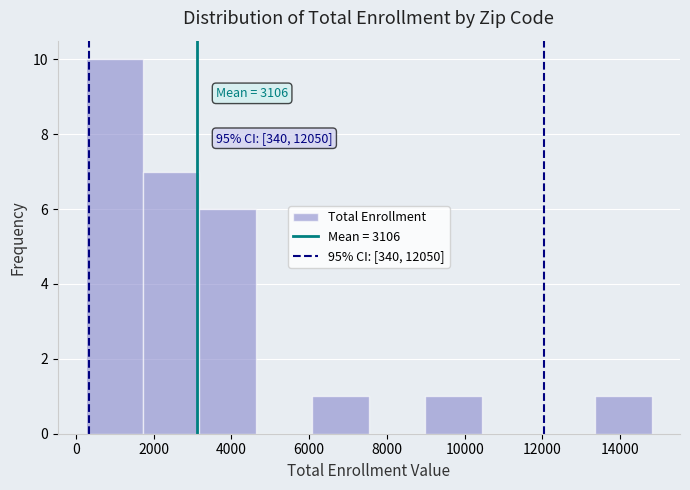

Which range on the x-axis has the tallest bar?

200 to 1800